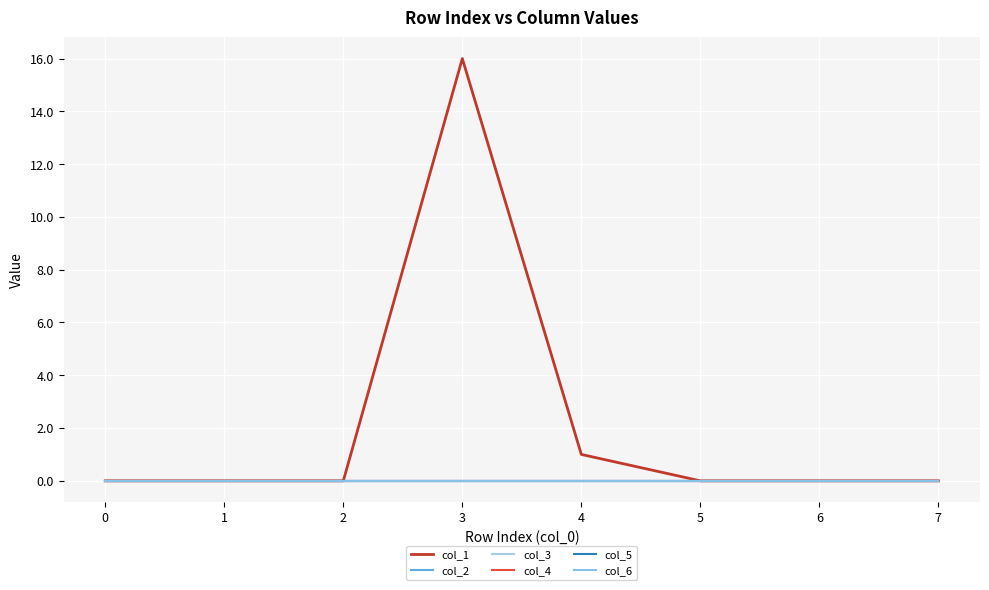

Is this an area chart (filled region under the line)?

No